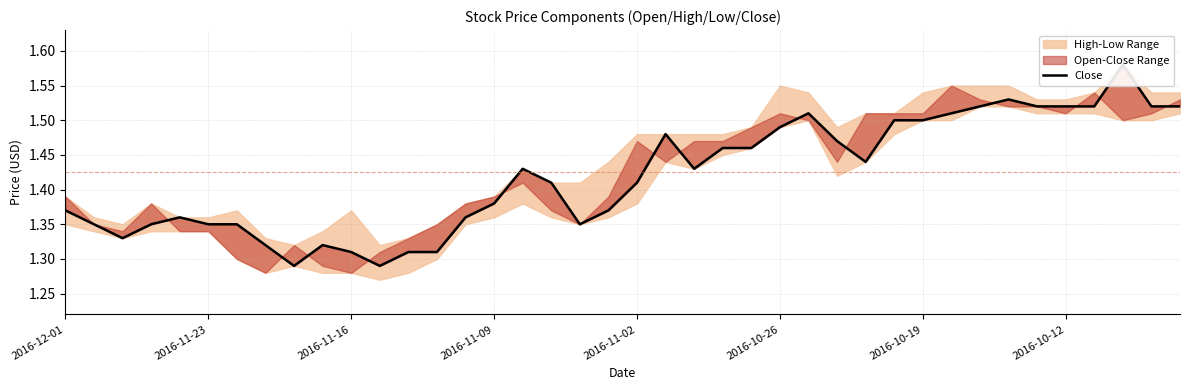

Which has a higher value, 14 or 25?

25